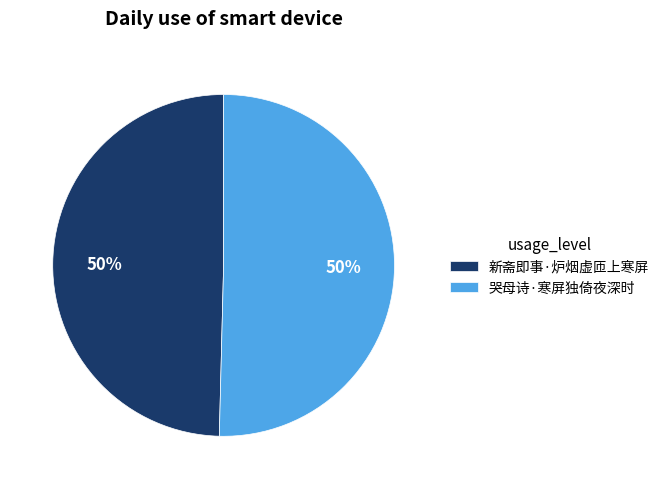

How many segments does this pie chart have?

2